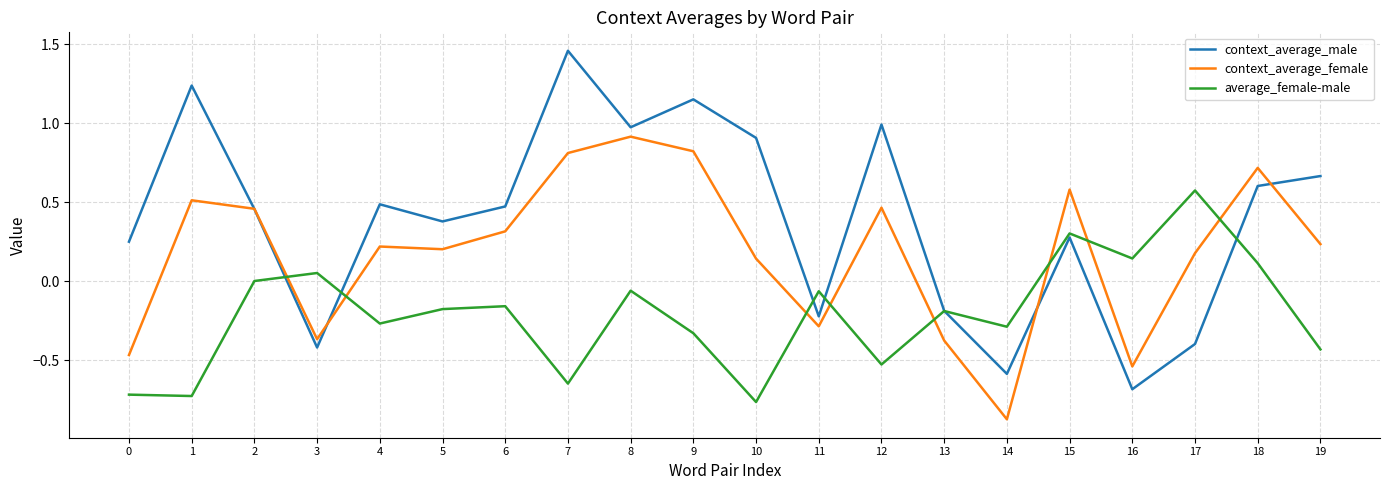

What is the highest value of the context_average_female series?

0.9